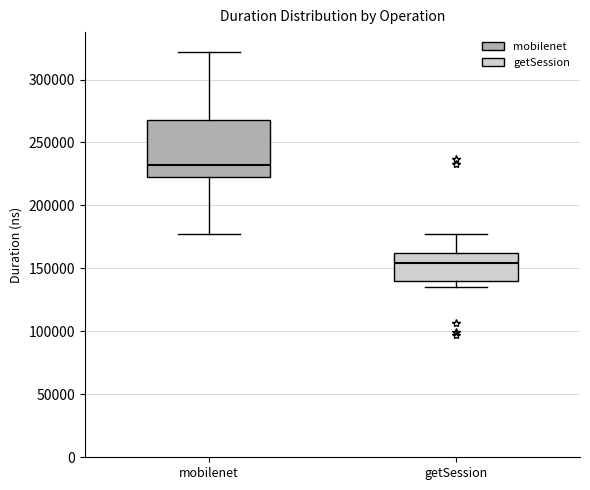

Reading left to right, read every box against the y-axis: the position of its median line, the range the box covers, and the ends of its whiskers. The values are not printed on the chart, so give them approximately, as read against the axis.

mobilenet: median 230000, box 225000 to 270000, whiskers 180000 to 320000
getSession: median 155000, box 140000 to 165000, whiskers 135000 to 175000